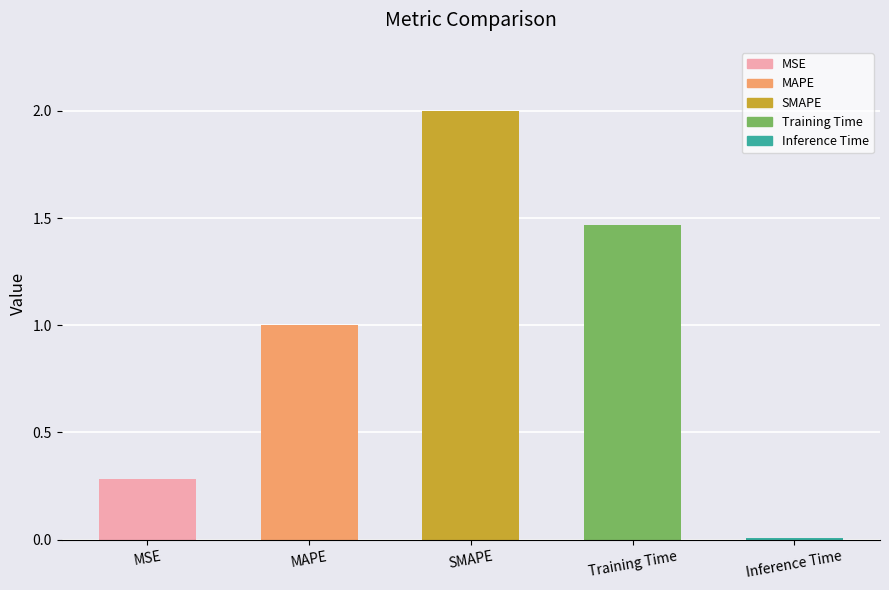

What is the label of the 5th bar from the left?

Inference Time